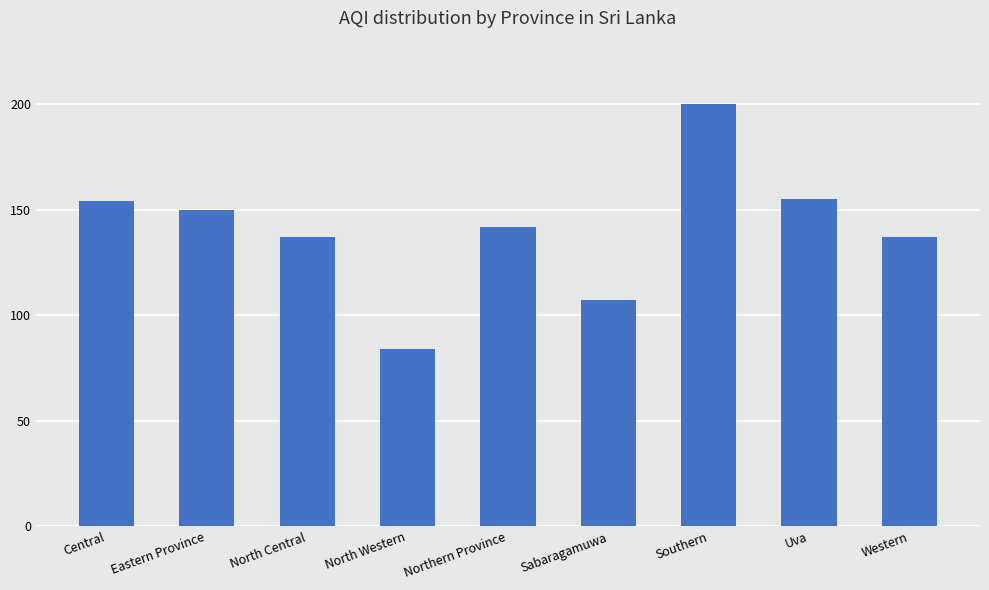

What is the smallest value displayed?

84